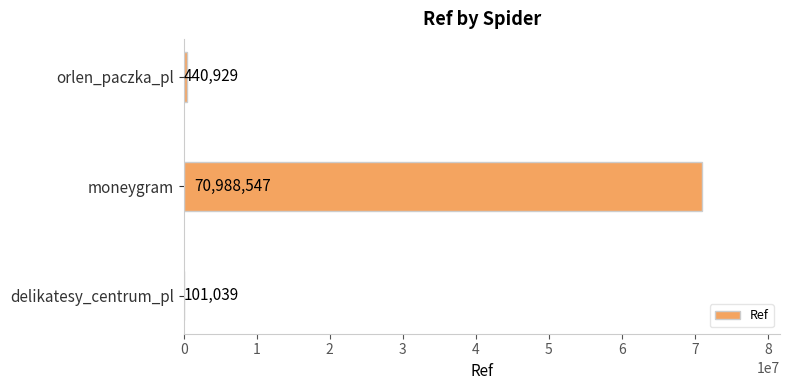

Reading bottom to top, what are all the values shown in this chart?

delikatesy_centrum_pl=101039	moneygram=70988547	orlen_paczka_pl=440929